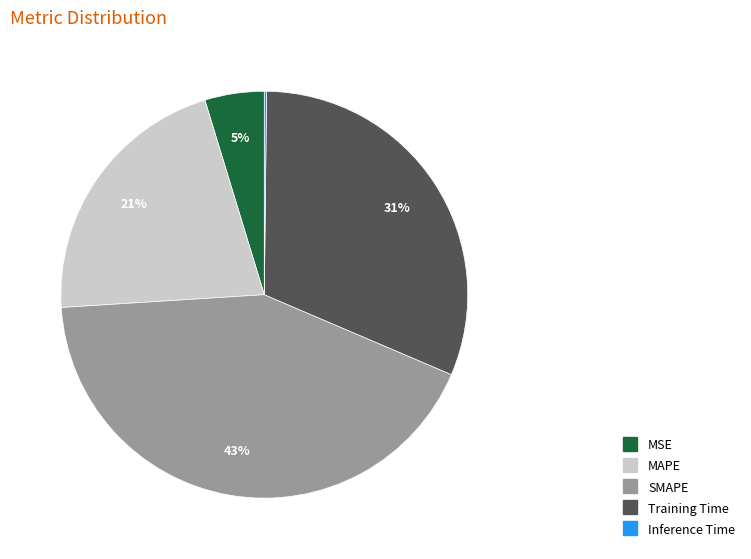

Is the sum of MAPE and MSE greater than half?

No